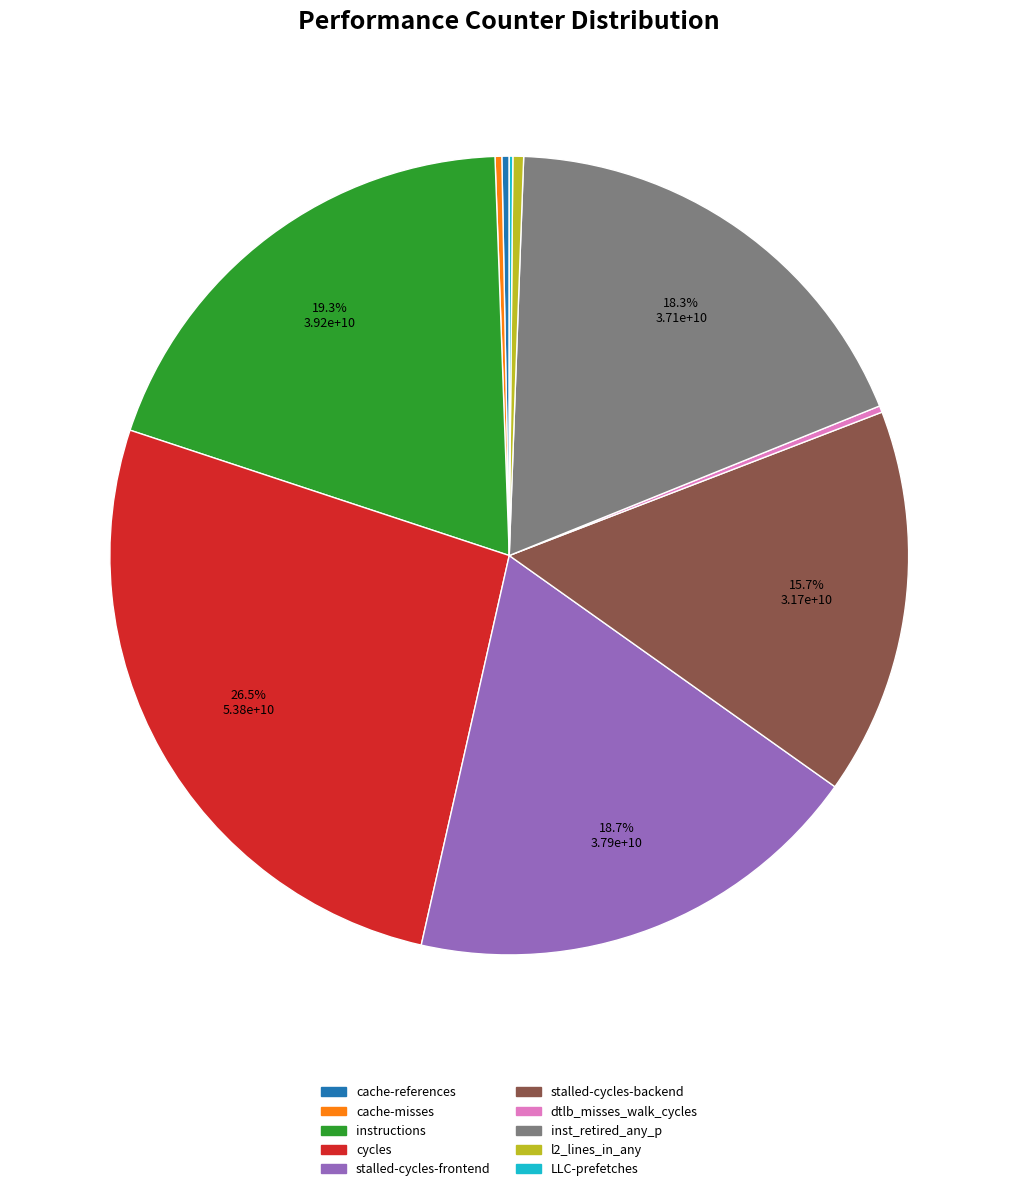

Which category has the biggest portion of the pie?

cycles